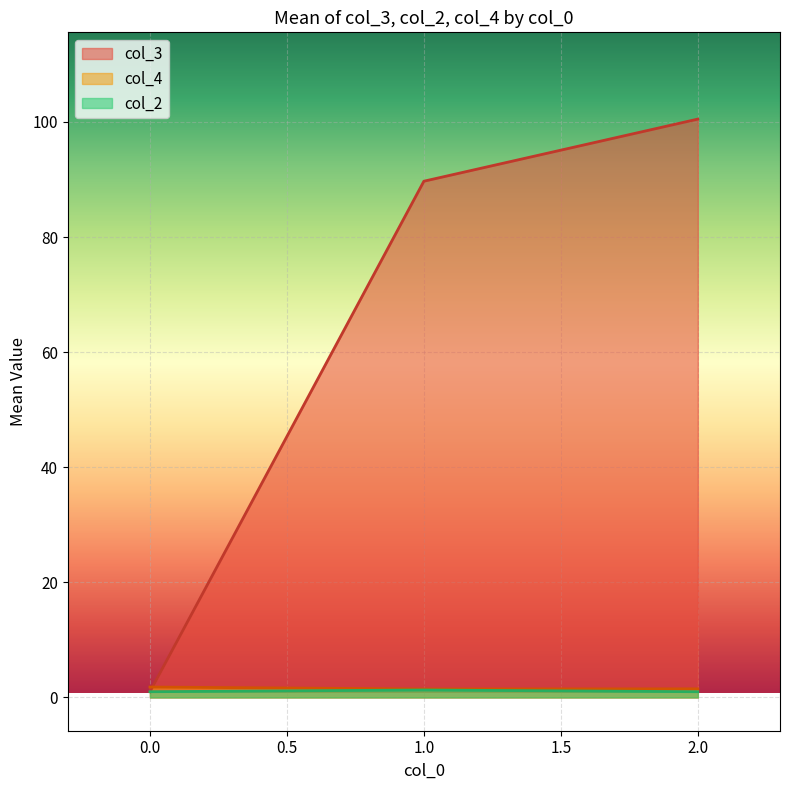

Which series has the largest total across all categories?

col_3